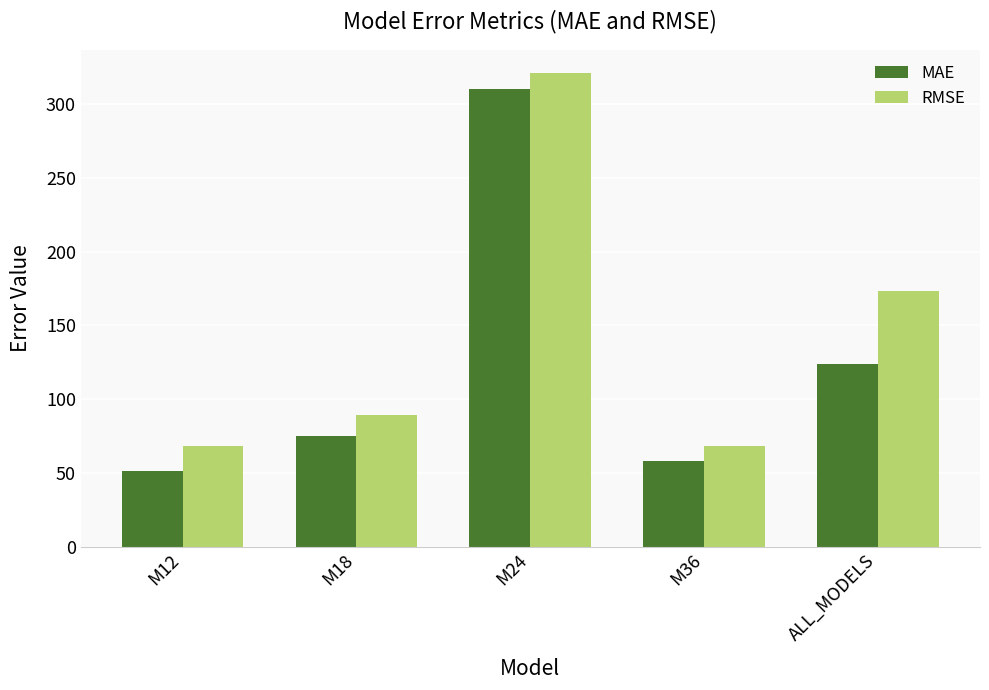

What are all the series names shown in the legend?

MAE, RMSE